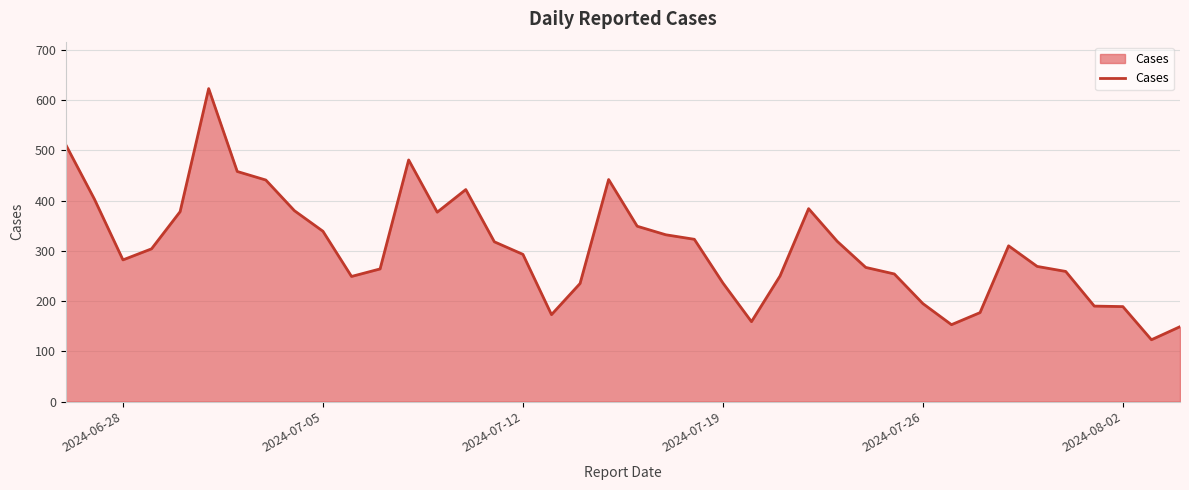

What is the smallest value displayed?

123